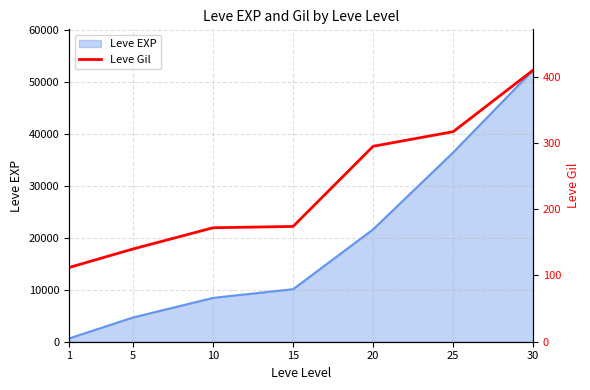

Reading left to right, extract all data points from this chart.

1=112	5=140	10=172	15=174	20=295	25=317	30=410